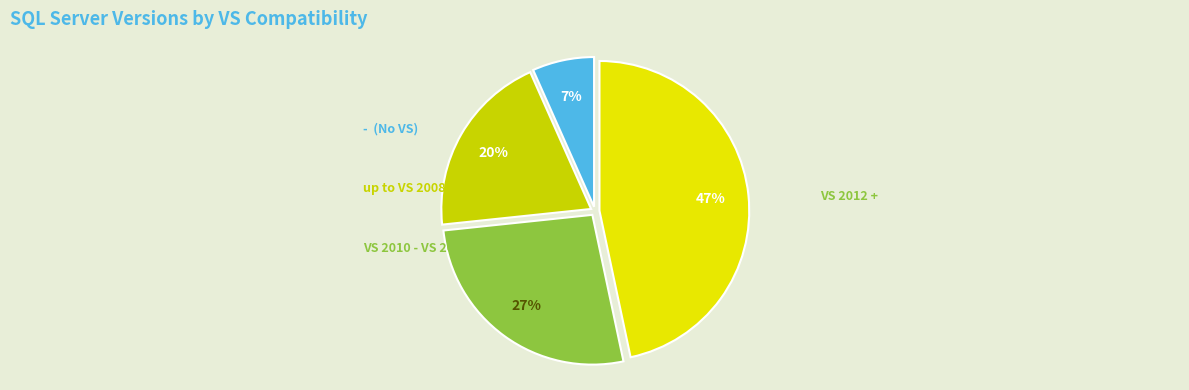

Does any single category account for the majority?

No